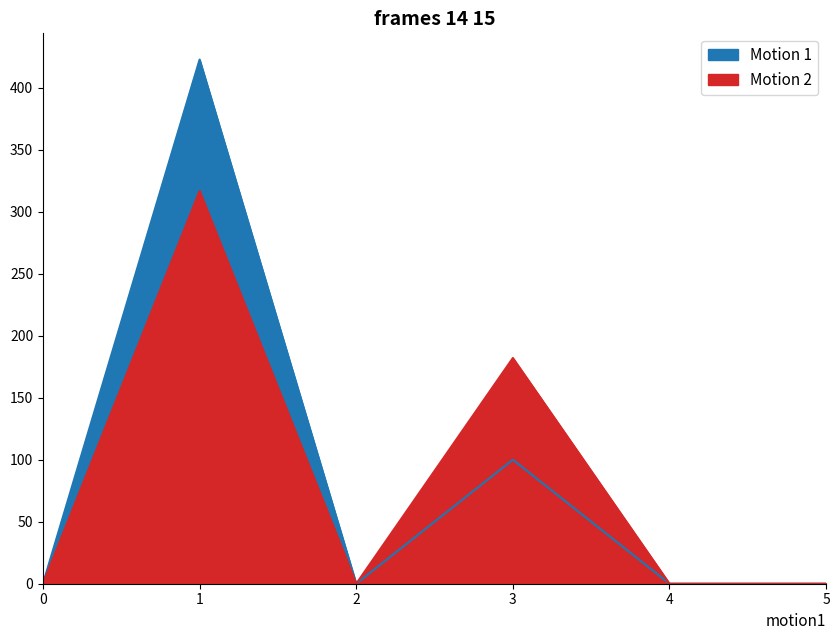

How many interior local valleys does the Motion 2 series have?

1